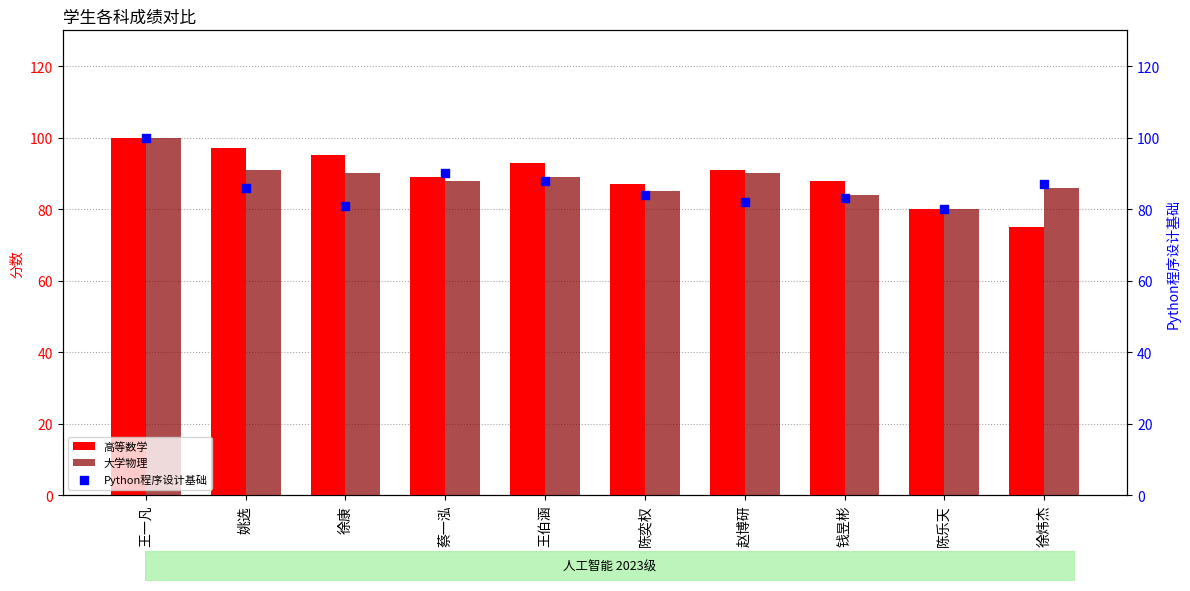

At how many categories does at least one series exceed 81?

9